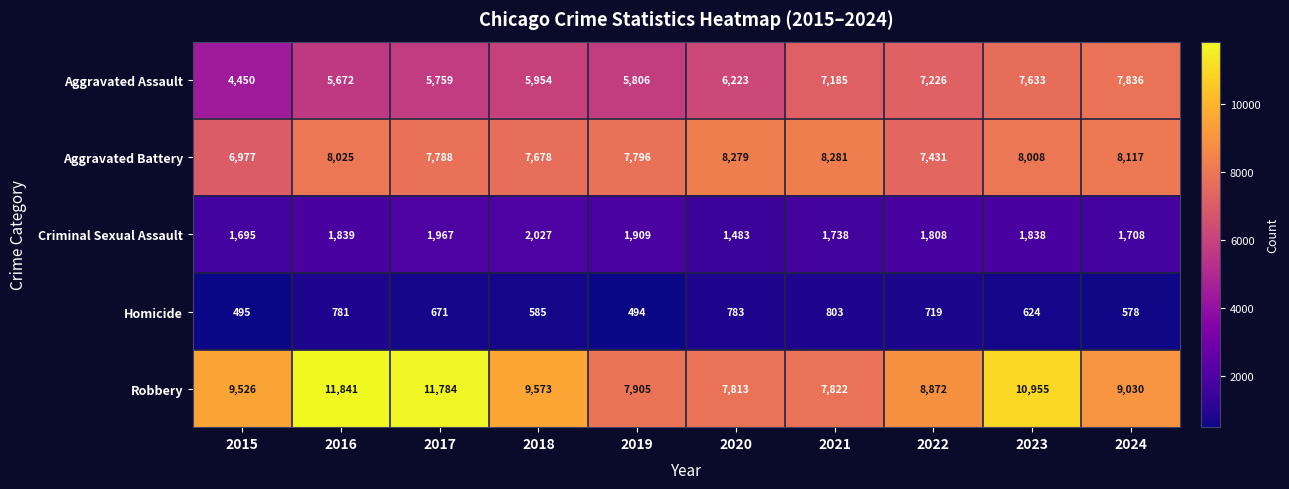

Which series changed the most between 2015 and 2019?

Robbery